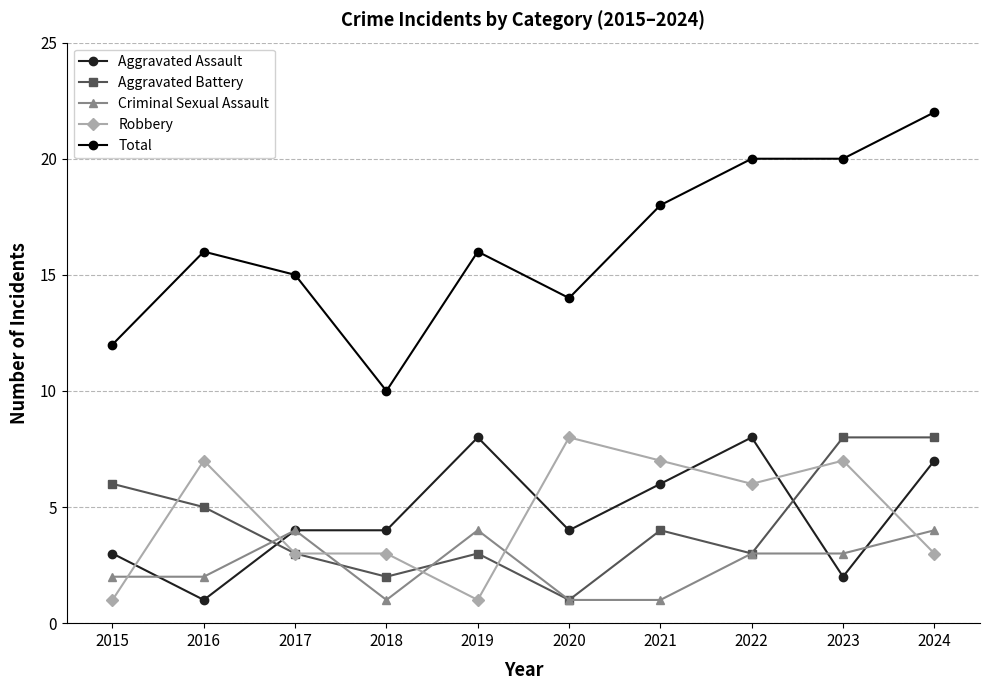

True or false: Robbery and Total intersect in this chart.

False